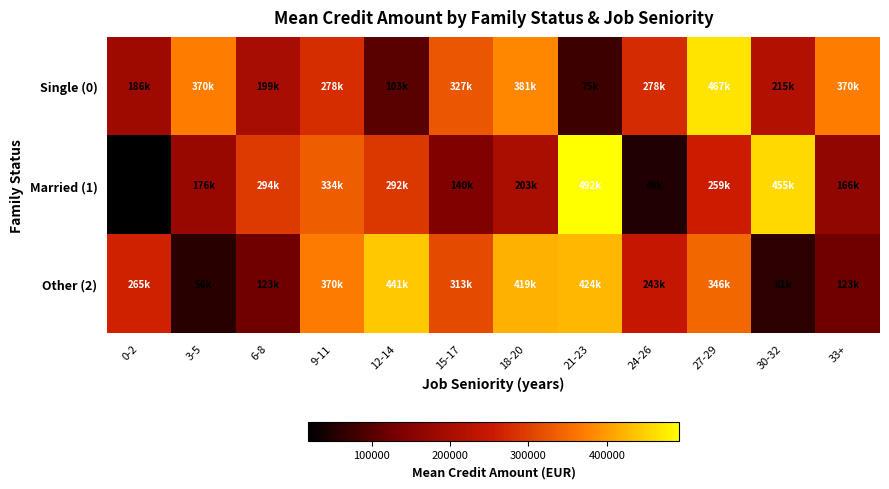

Which series has the largest range (max minus min)?

Married (1)